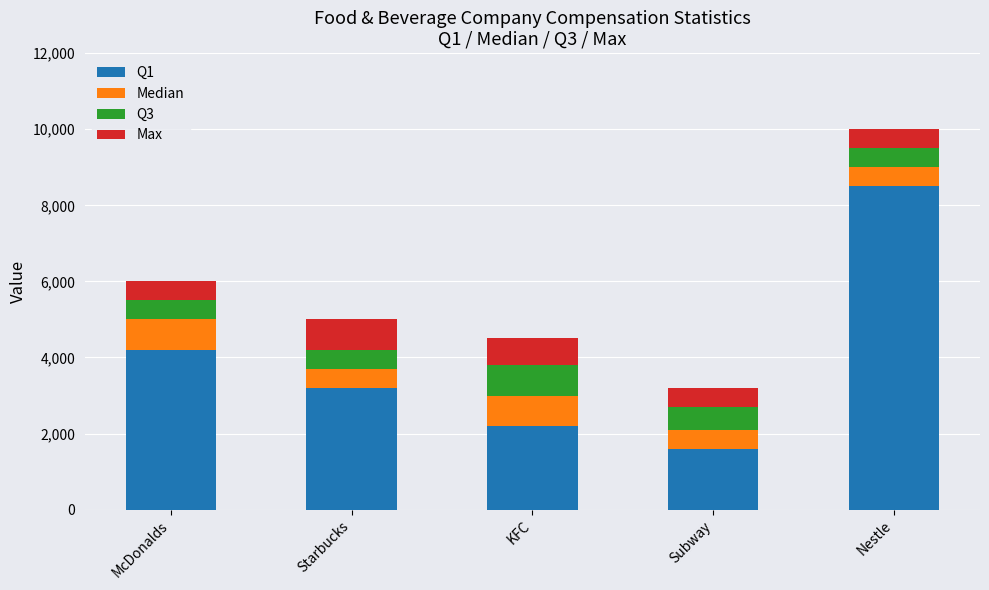

What is the lowest value of the Q1 series?

1600